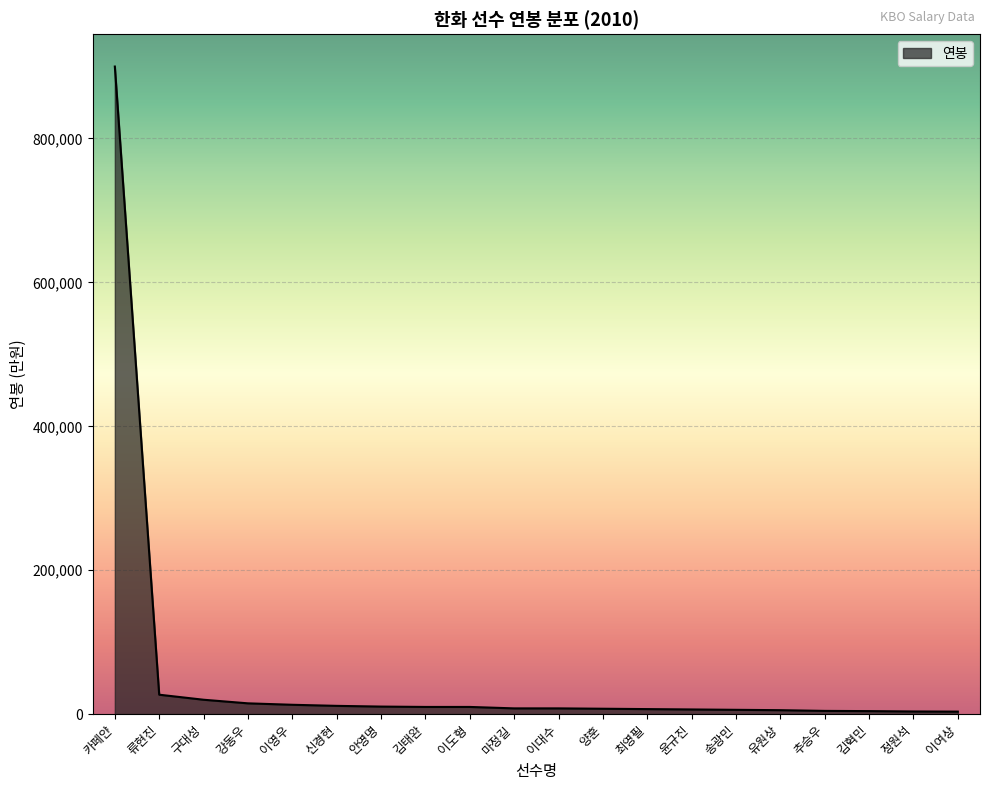

Does the chart display data point markers on the line(s)?

No